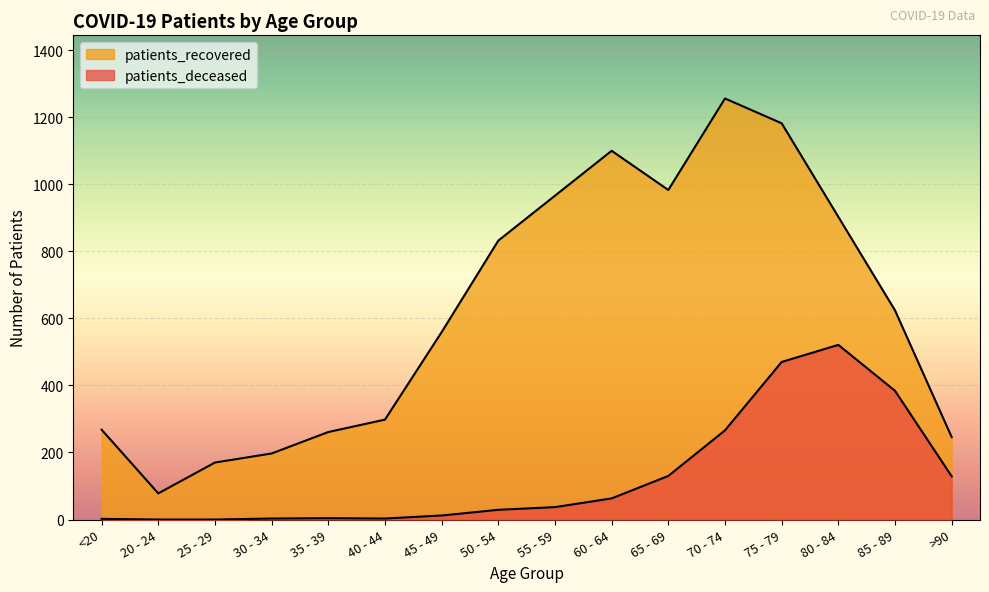

How many positive values does the patients_deceased series have?

14